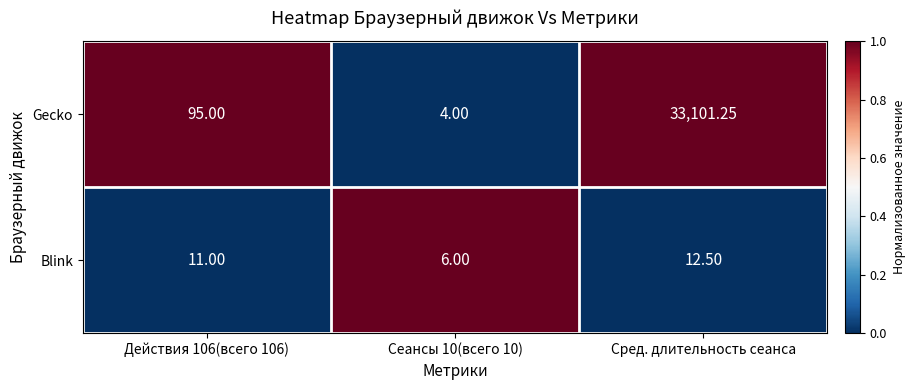

Which series has the widest spread of values?

Gecko